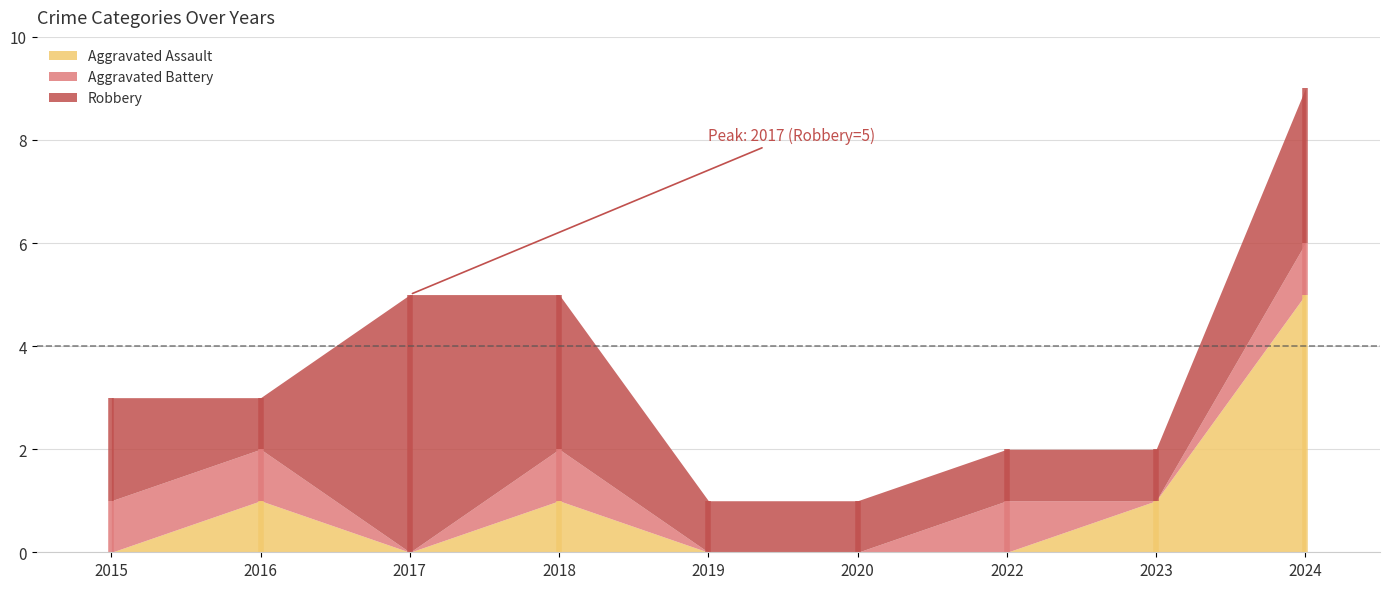

What is the total value across all series at 2018?

5